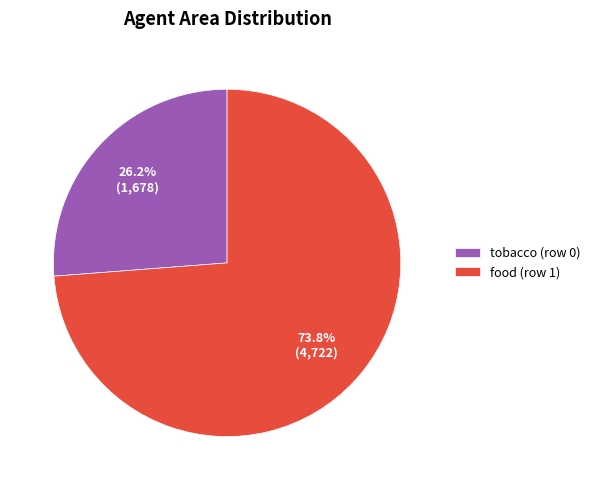

What percentage is NOT represented by food (row 1)?

26.2%